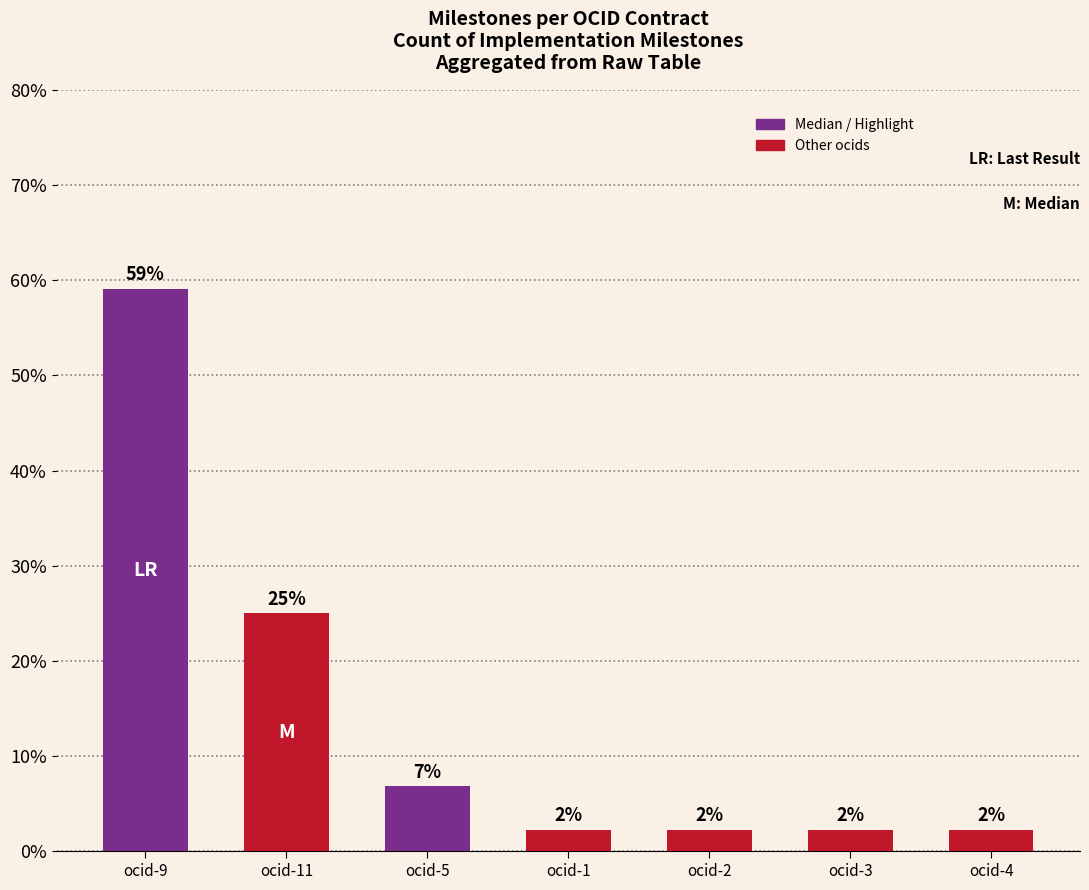

Does the chart contain any negative values?

No